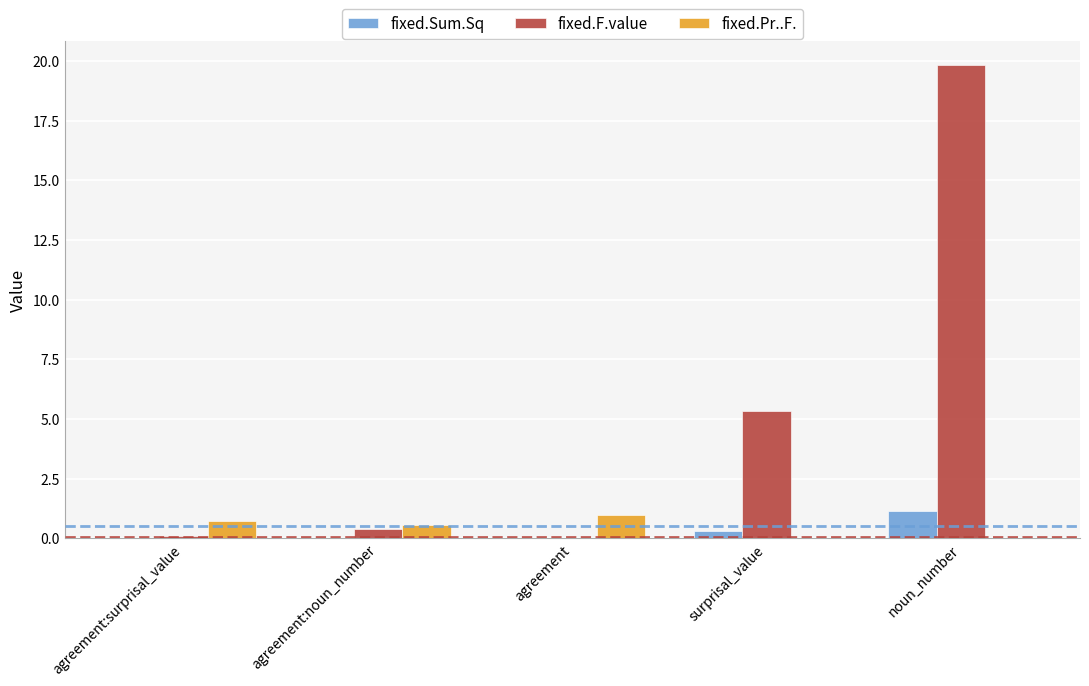

Between agreement:noun_number and noun_number, which series saw the biggest shift?

fixed.F.value